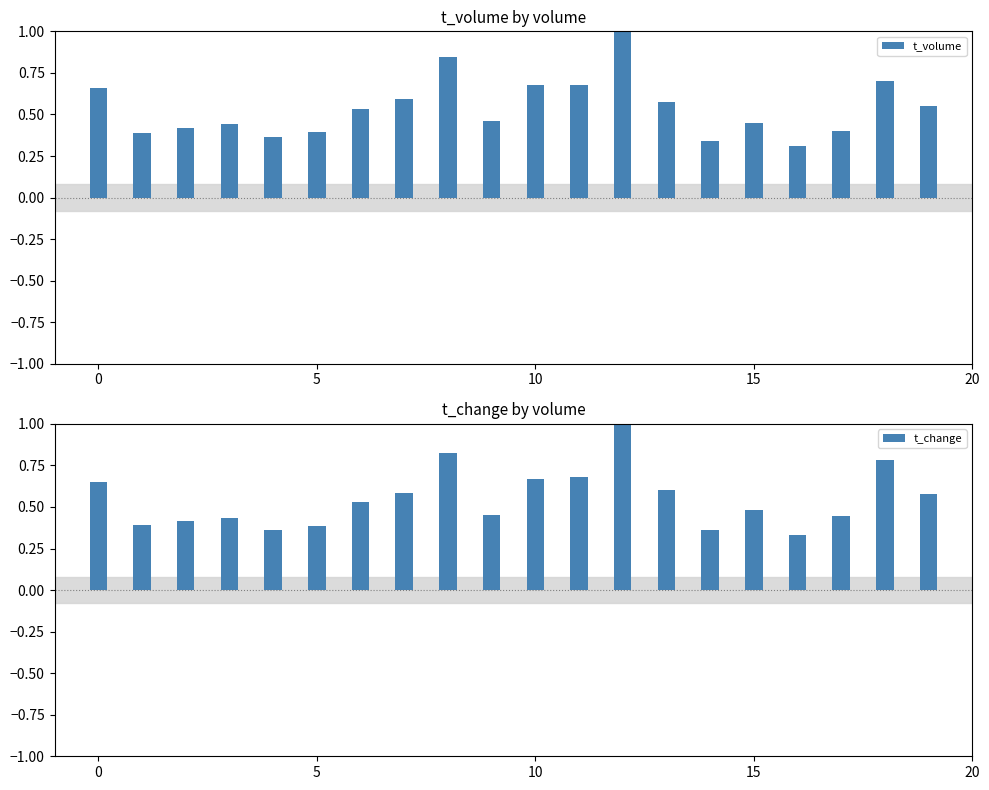

Which series has the largest total across all categories?

t_change